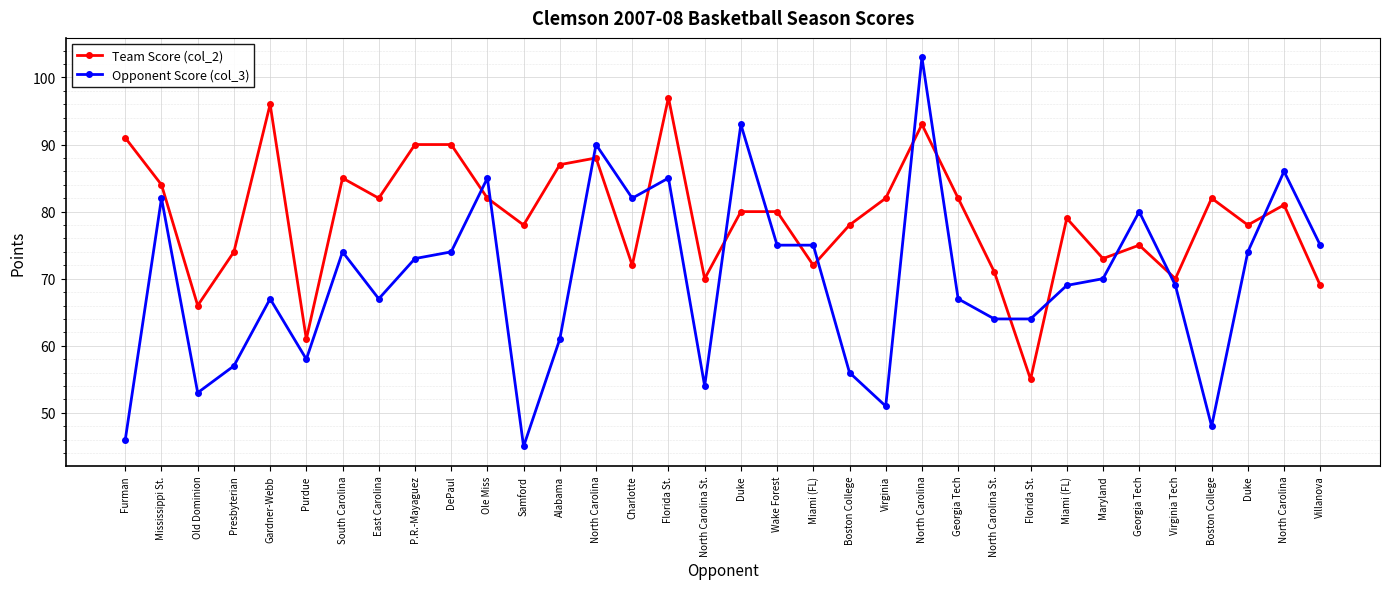

Is this an area chart (filled region under the line)?

No